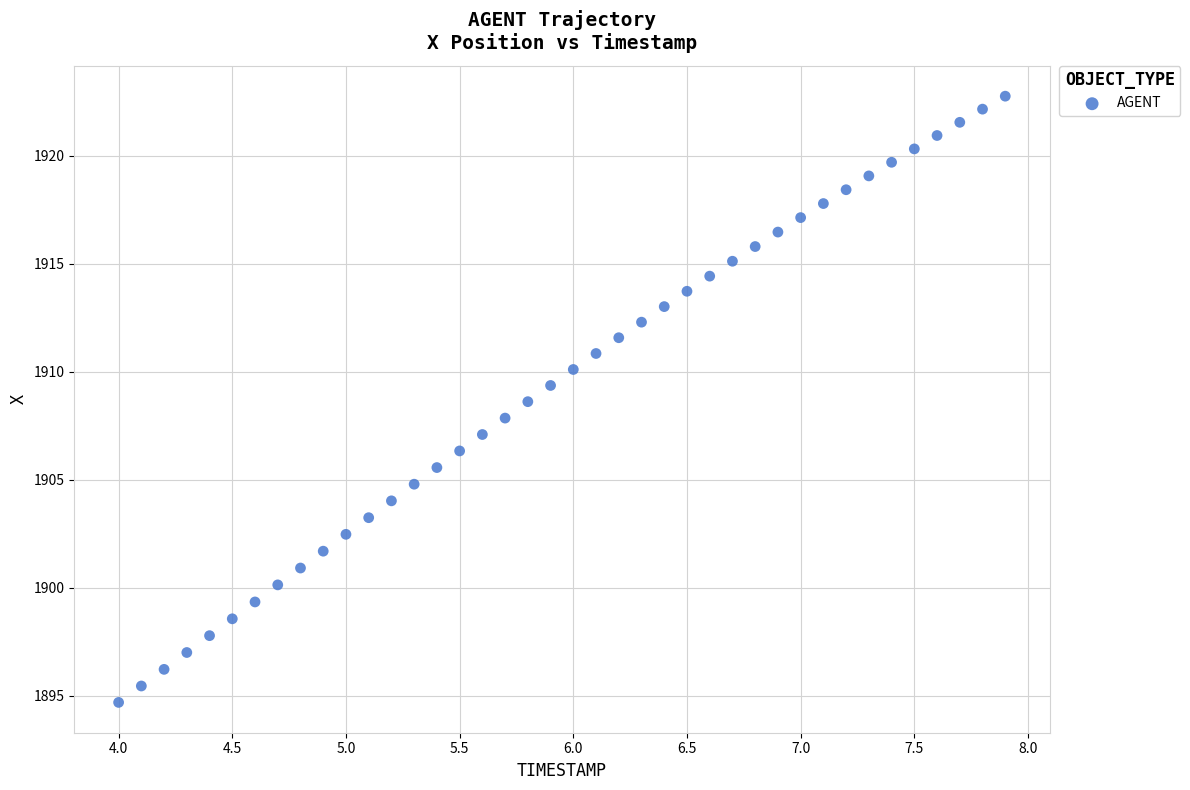

What is the range of Y values (max minus min)?

28.1